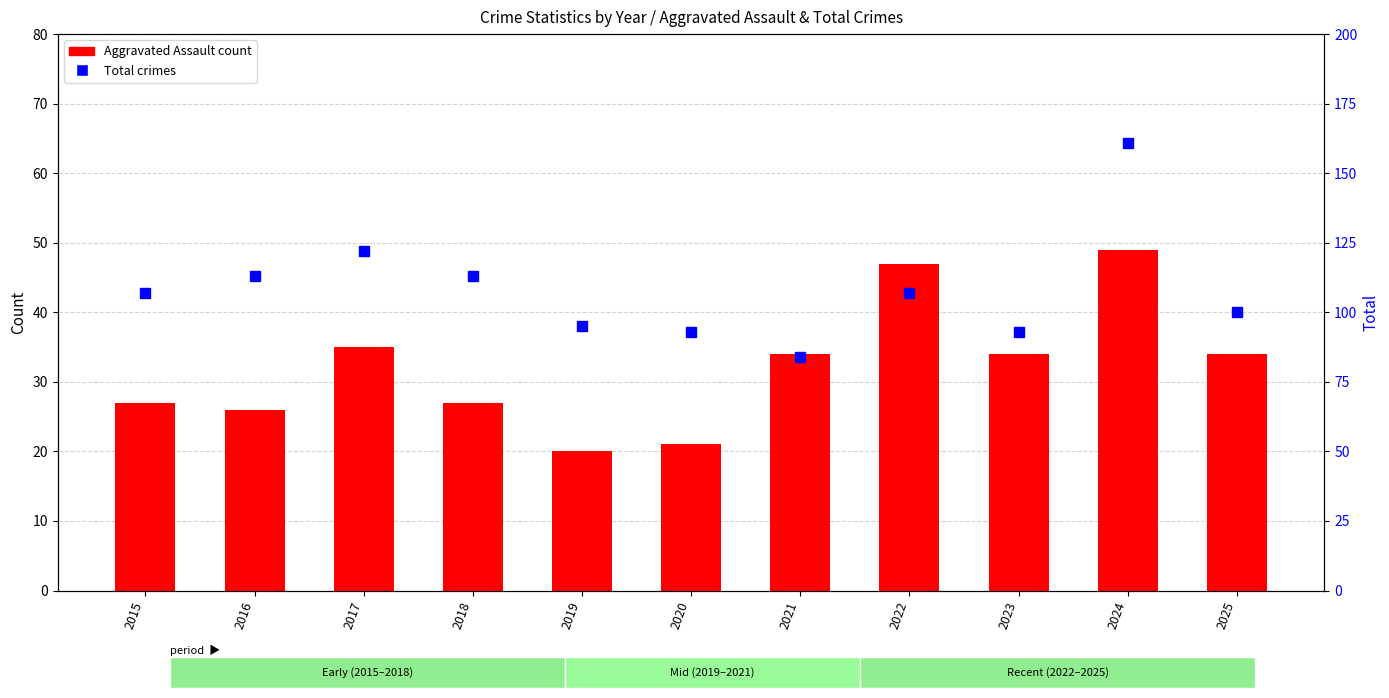

Reading right to left, list all the values displayed in this chart.

Aggravated Assault: 2025=34	2024=49	2023=34	2022=47	2021=34	2020=21	2019=20	2018=27	2017=35	2016=26	2015=27
Total: 2025=100	2024=161	2023=93	2022=107	2021=84	2020=93	2019=95	2018=113	2017=122	2016=113	2015=107